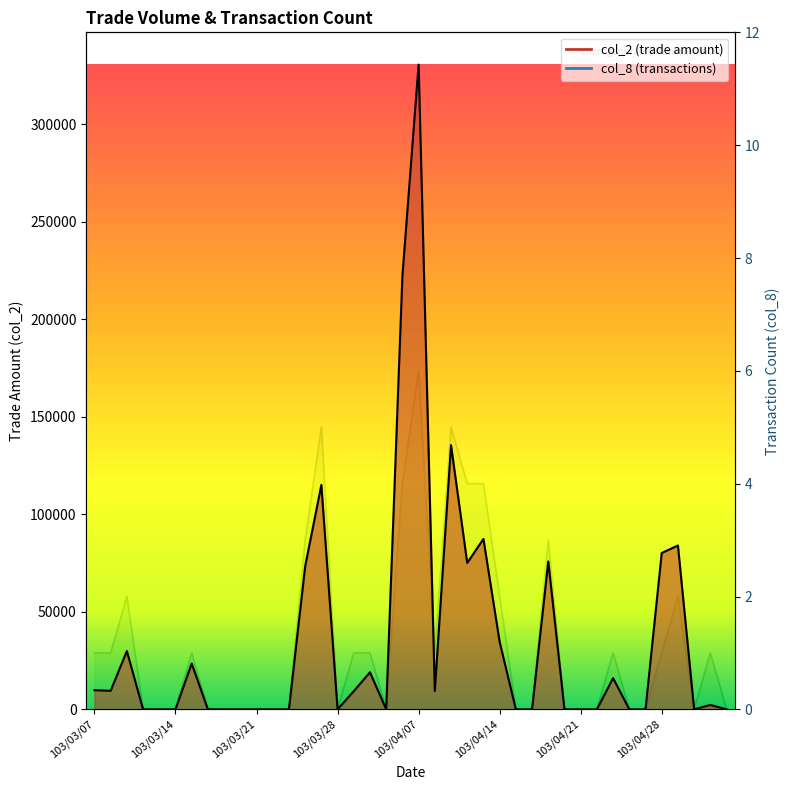

Which series has the widest spread of values?

col_2